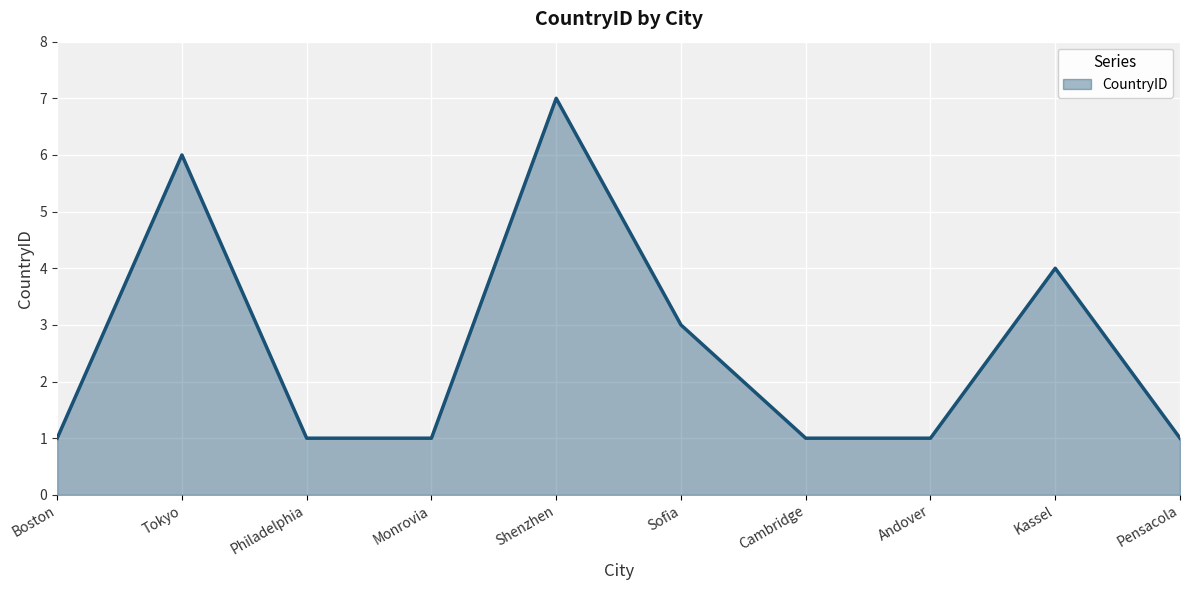

The value at Kassel is 4. True or false?

True